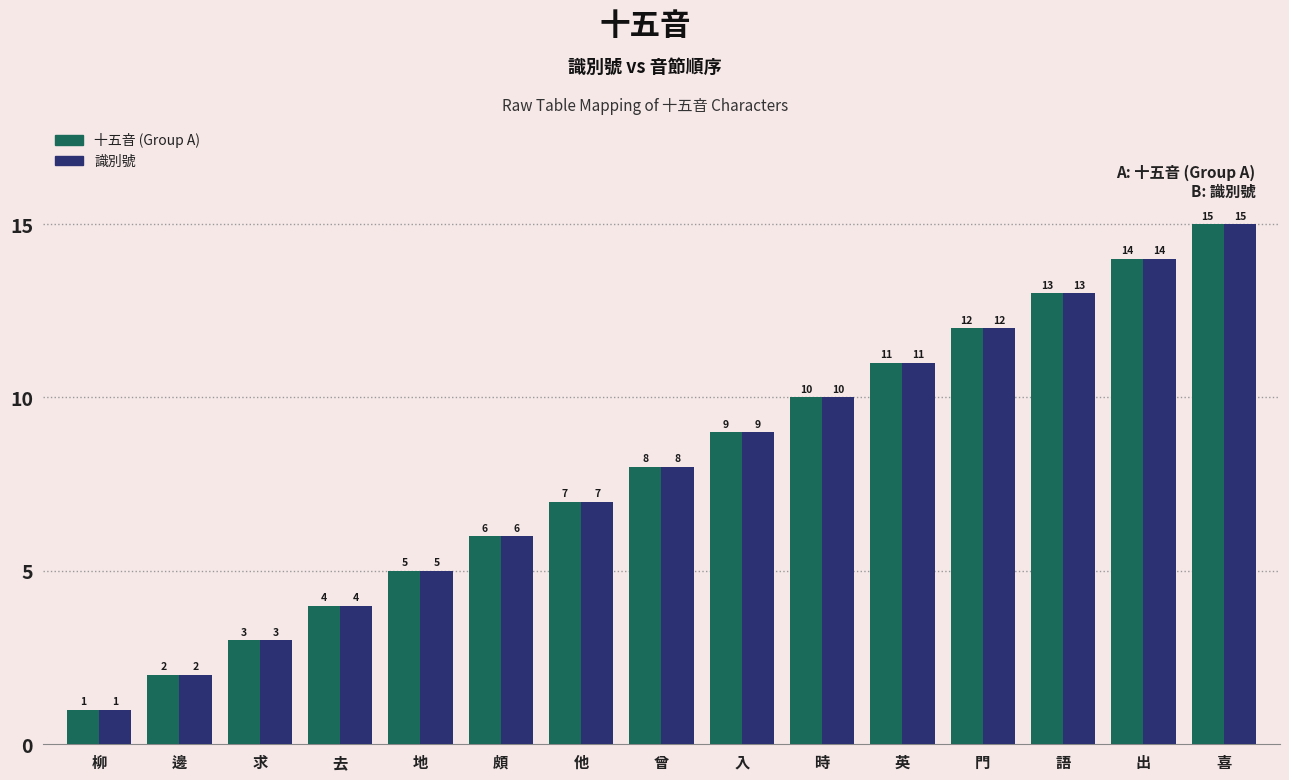

At which label does 十五音 (Group A) reach its peak?

喜